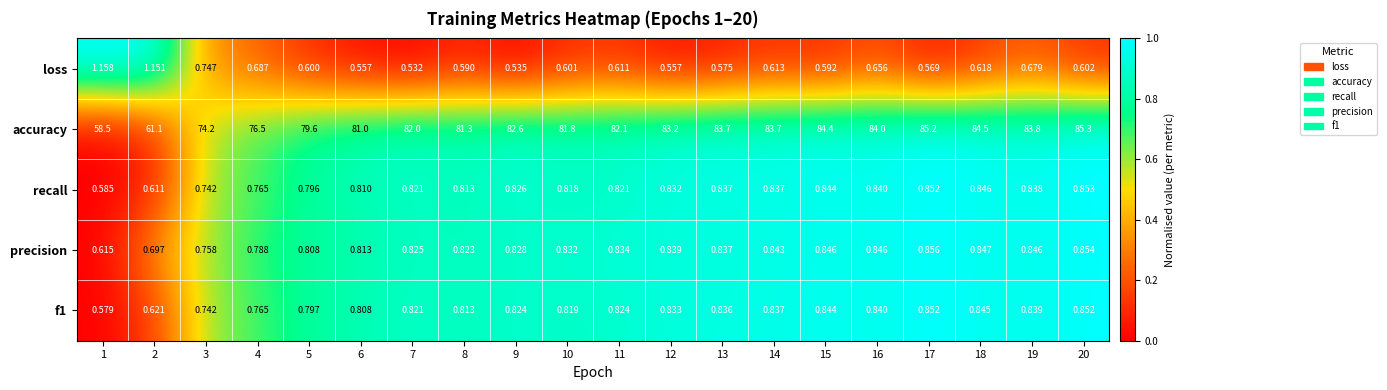

Which series has the largest total across all categories?

accuracy